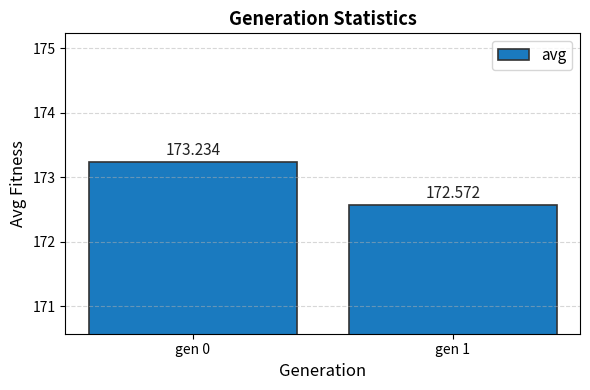

Rank the categories by value from highest to lowest.

gen 0, gen 1